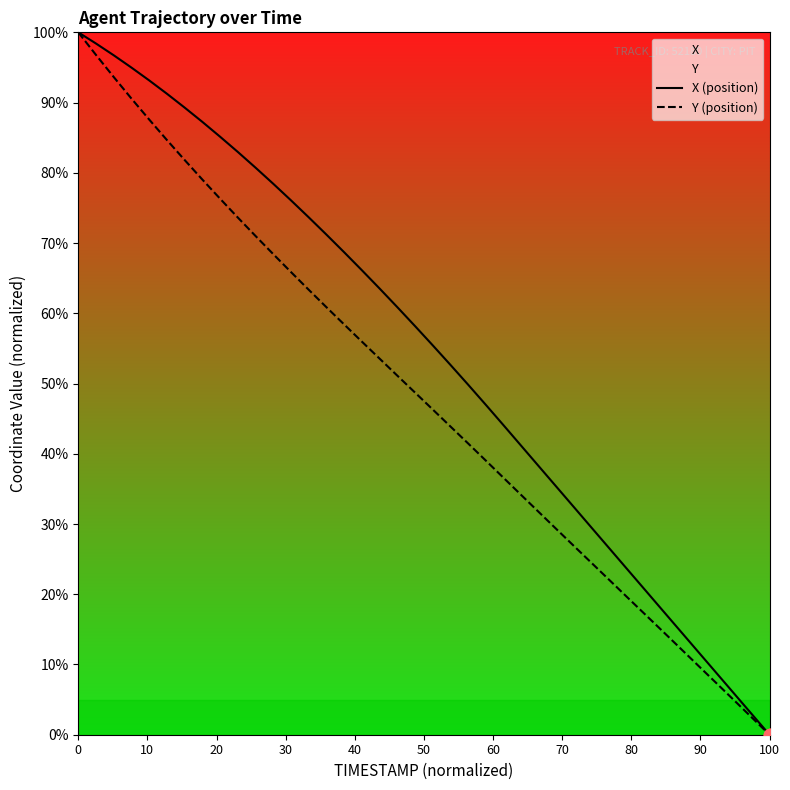

Which series has the largest total across all categories?

X (position)